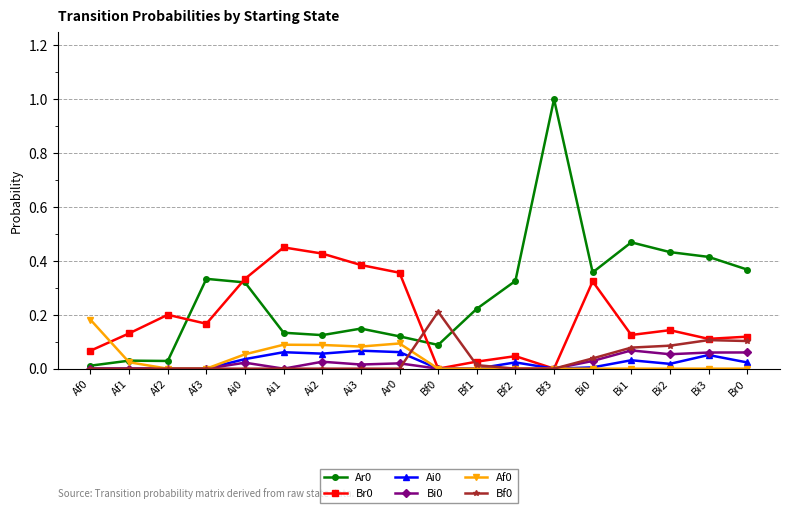

At which category does Br0 reach its first local peak?

Af2